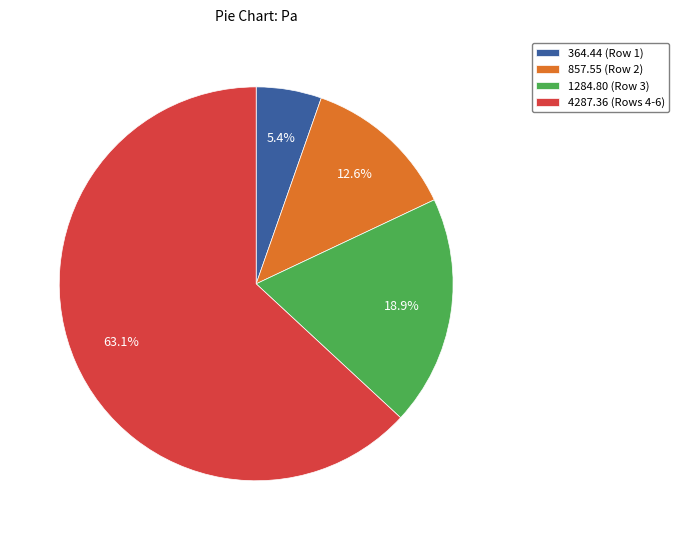

Does any single category account for the majority?

Yes